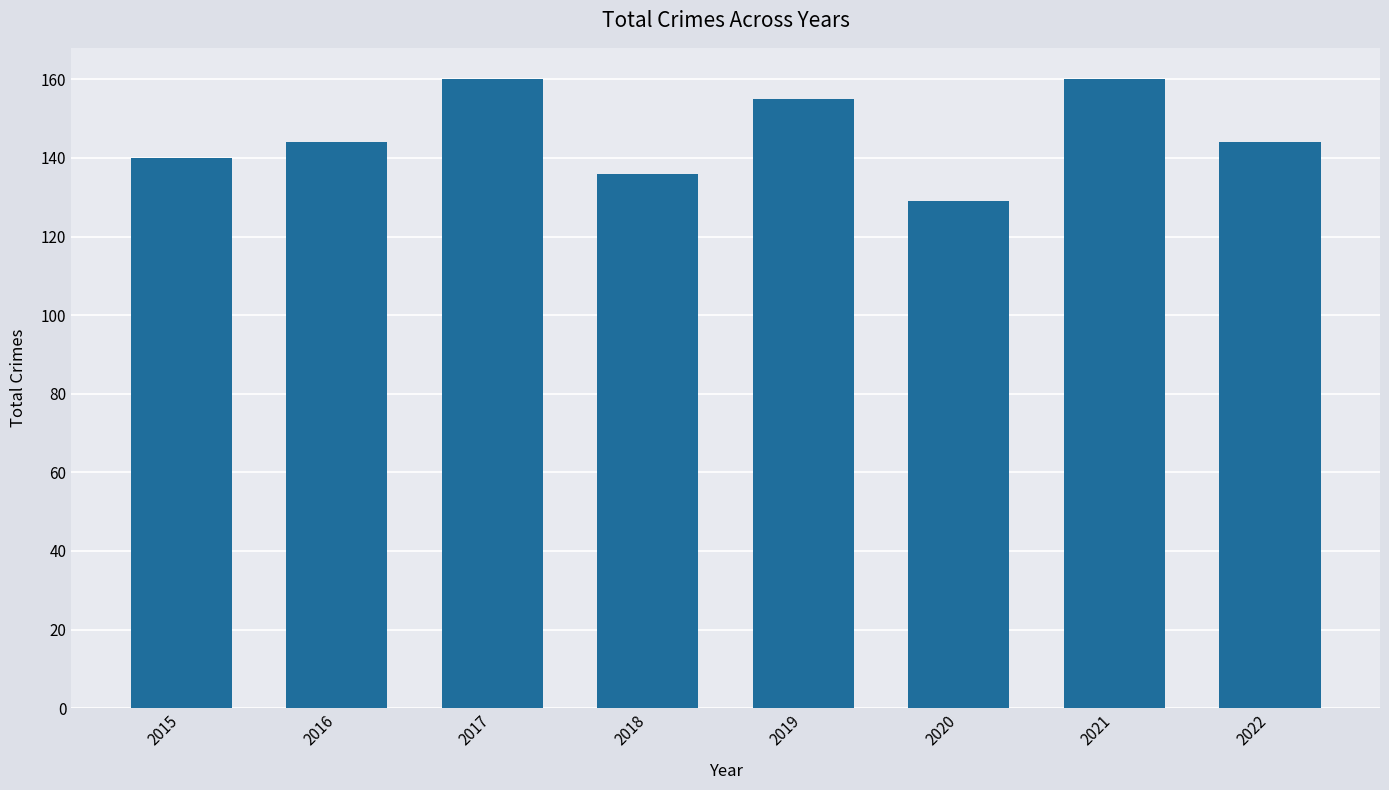

Are the bars horizontal?

No